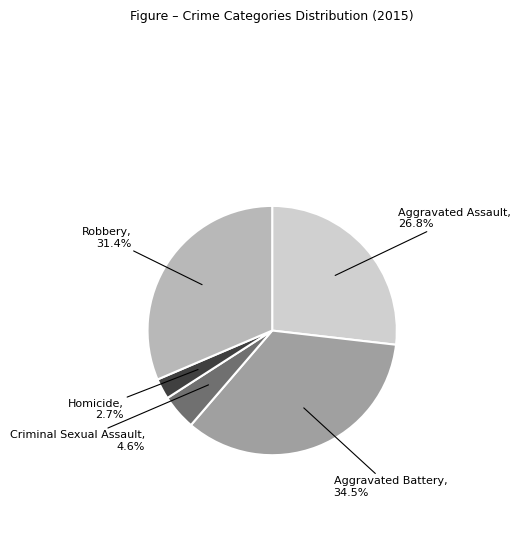

Which category has the smallest portion of the pie?

Homicide